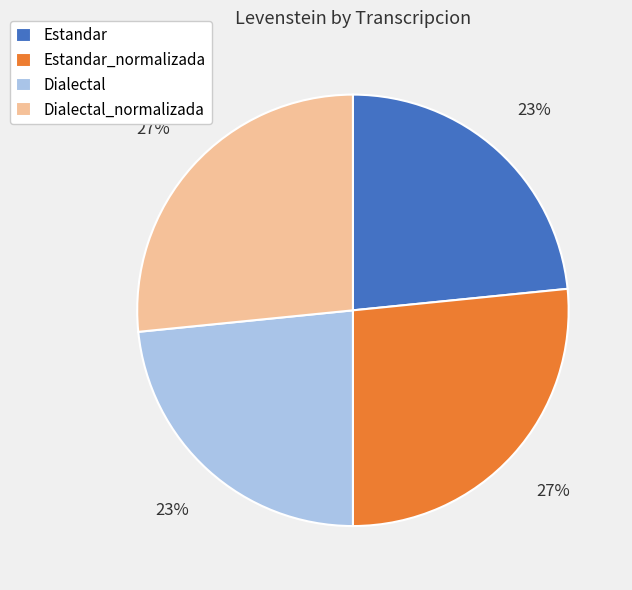

To the nearest percent, what is the combined percentage of Estandar and Dialectal_normalizada?

50%